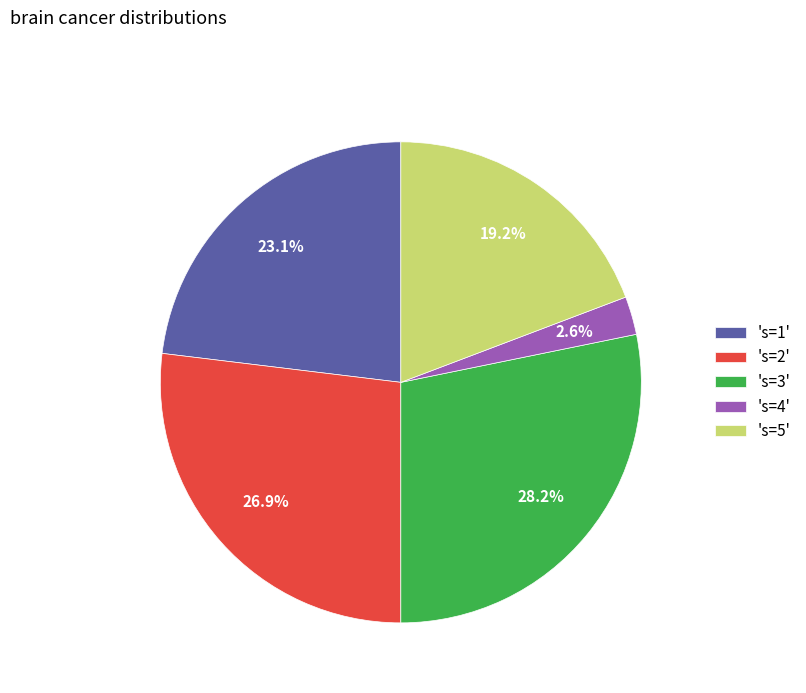

Which slice is the largest?

's=3'